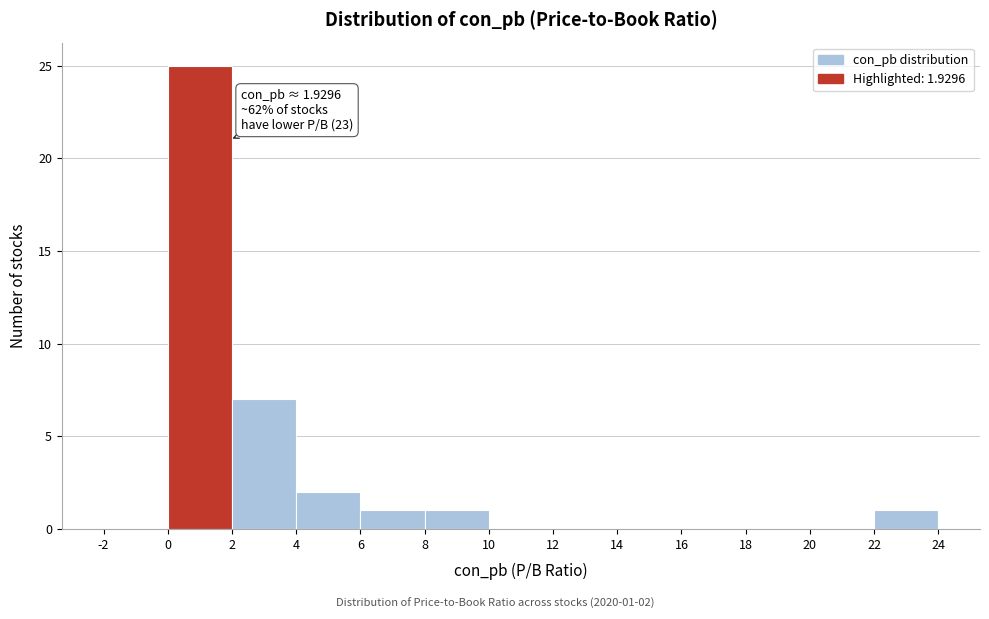

Which range on the x-axis has the tallest bar?

0 to 2